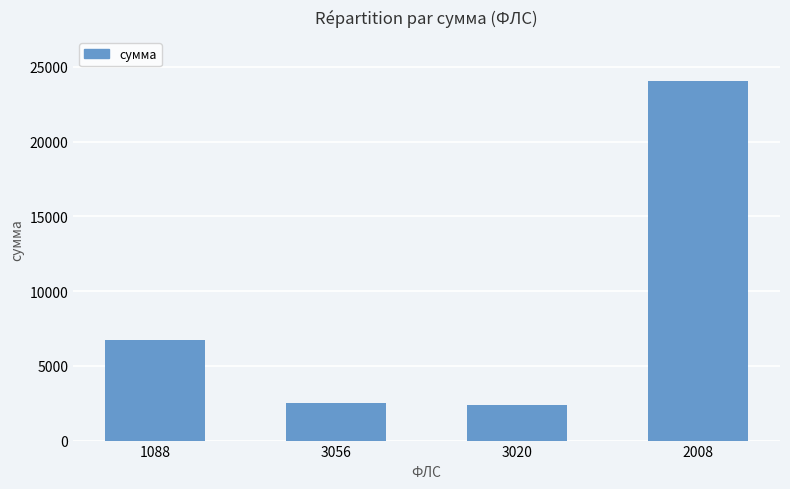

Count the number of values greater than 6762.

2